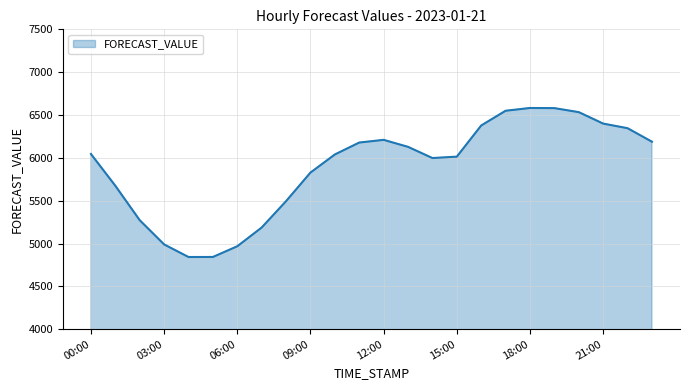

What is the difference between the maximum and minimum values?

1739.5